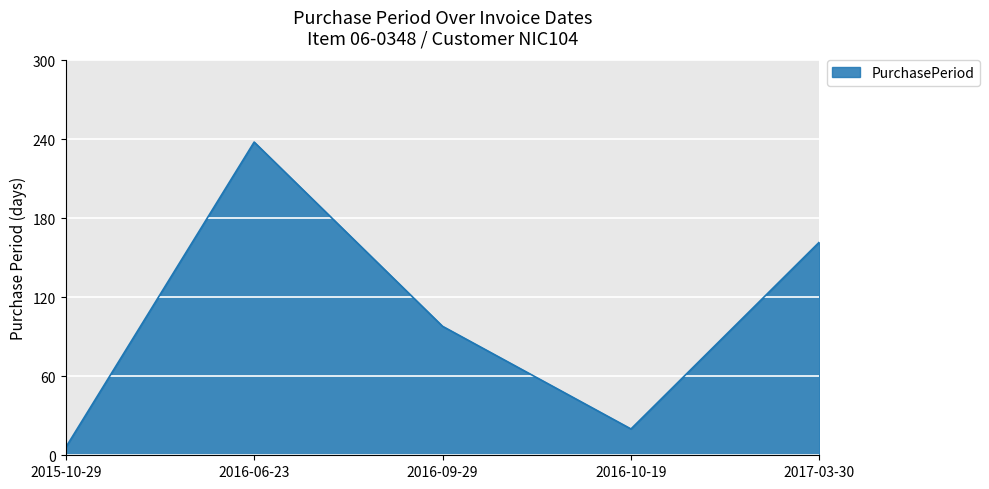

Does the chart have visible grid lines?

Yes